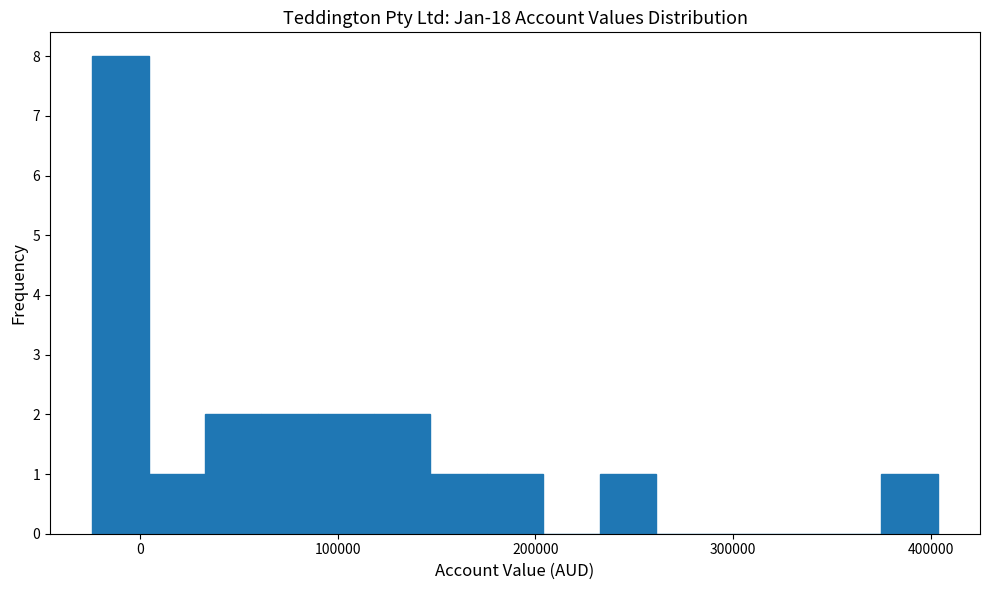

Read against the x-axis, roughly where is the centre of the tallest bar?

-10000